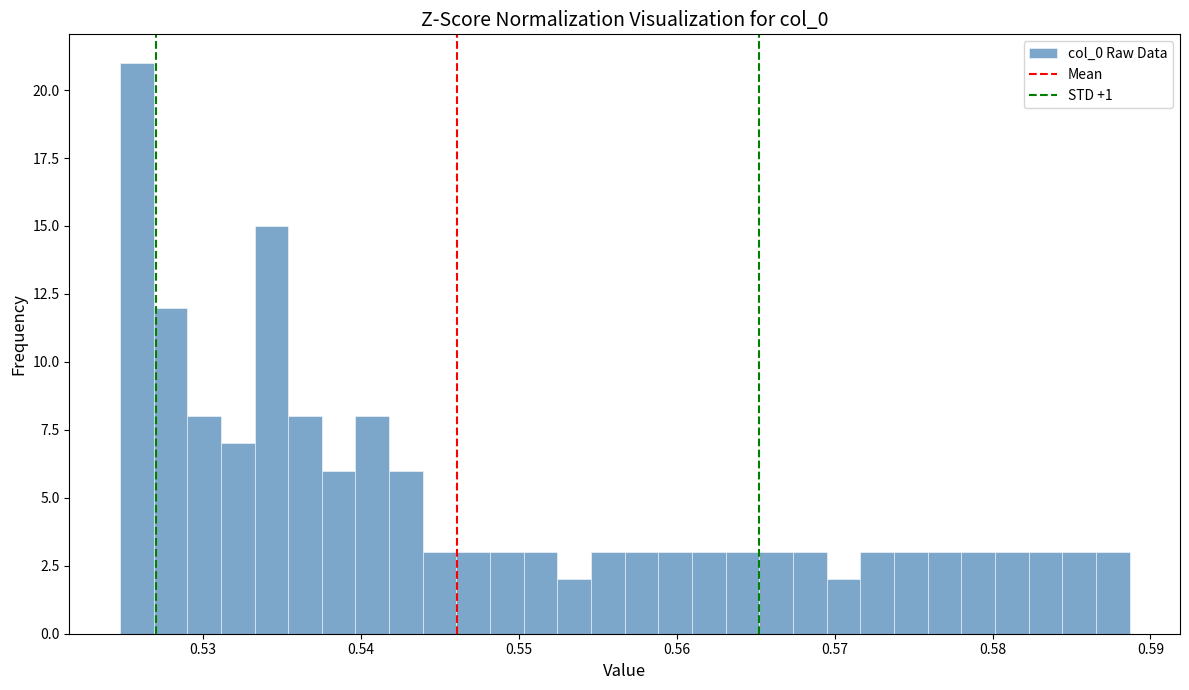

Read against the x-axis, roughly where is the centre of the tallest bar?

0.526